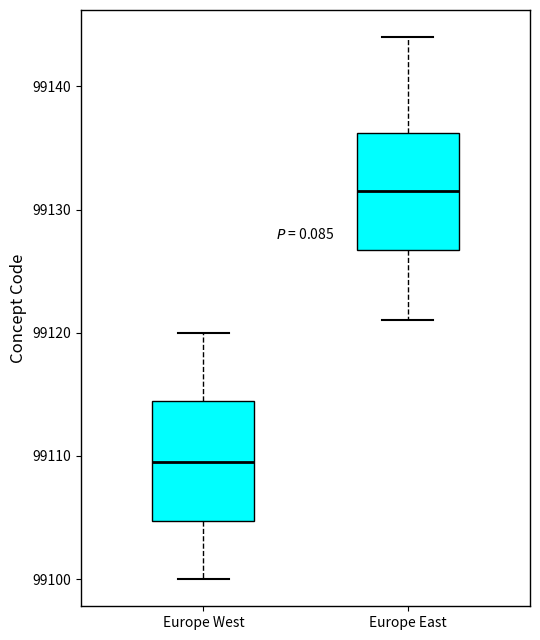

Reading left to right, transcribe this box plot: for each box, give where its median line is, the range the box spans, and where its two whiskers end, as read against the y-axis. The values are not printed on the chart, so give them approximately, as read against the axis.

Europe West: median 99110, box 99105 to 99115, whiskers 99100 to 99120
Europe East: median 99132, box 99127 to 99136, whiskers 99121 to 99144